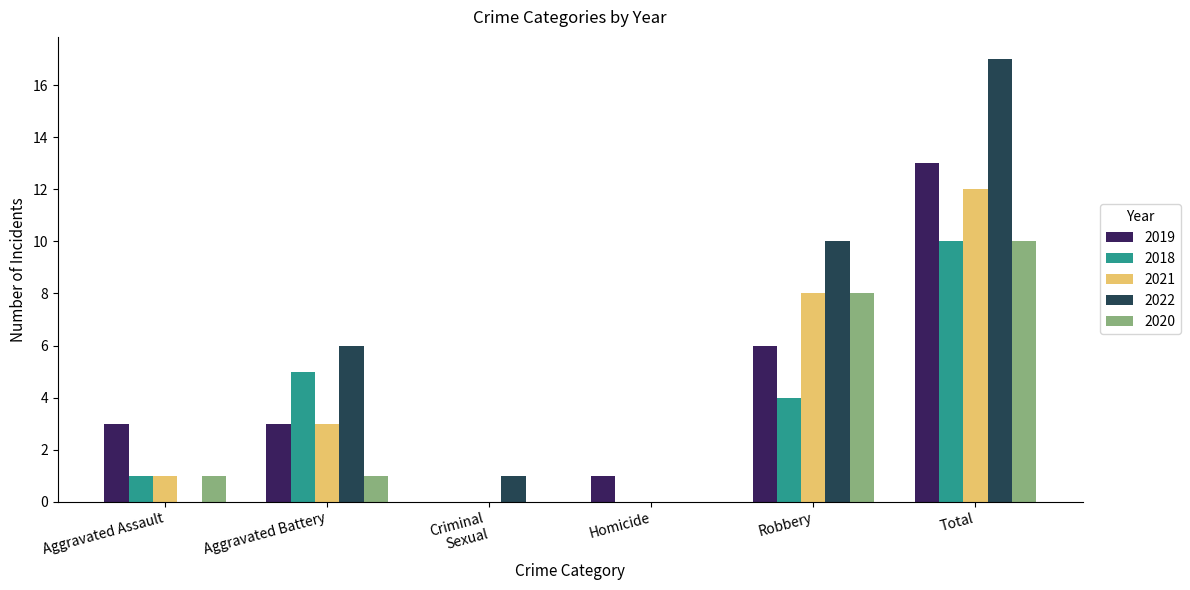

The 2019 series shows 3 at Aggravated Assault. True or false?

True